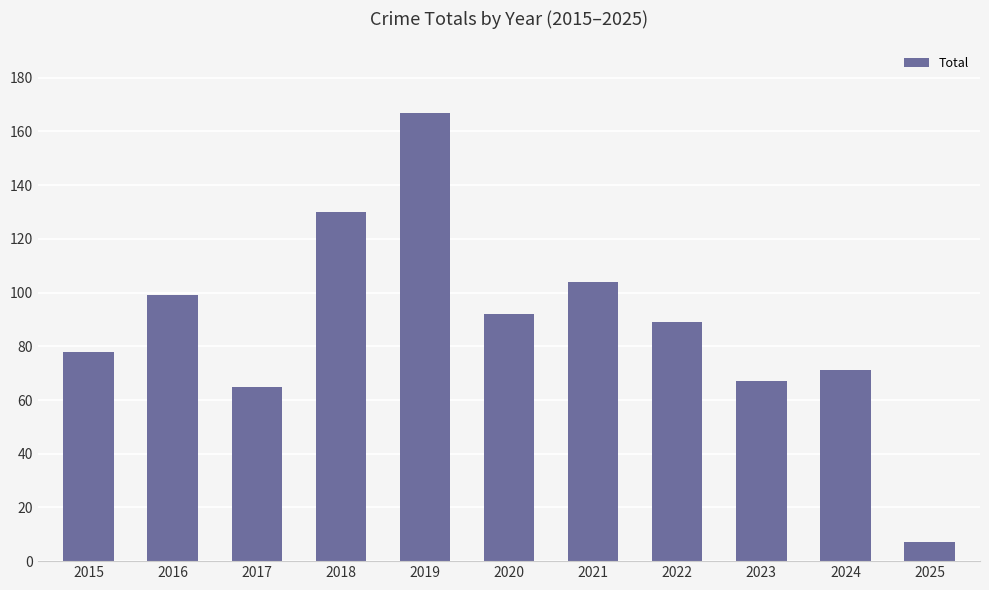

What is the change in value from 2023 to 2025?

-60